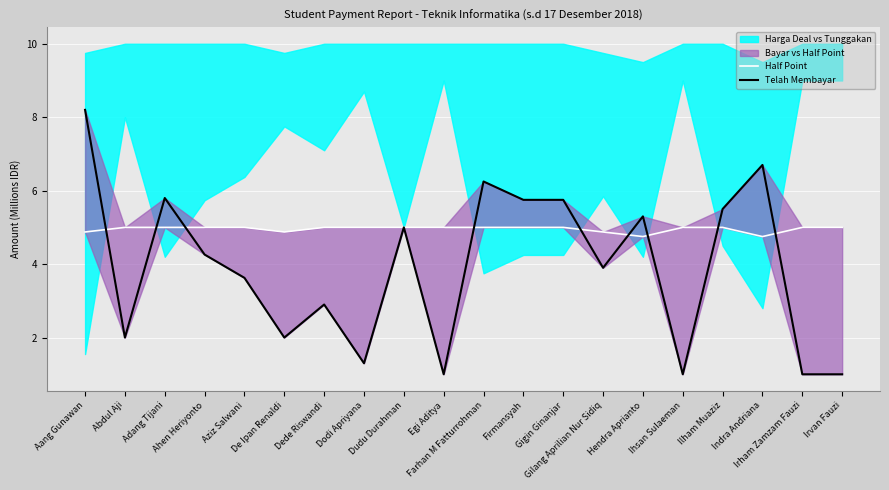

Reading right to left, list all the values displayed in this chart.

Half Point: 5.0	5.0	4.8	5.0	5.0	4.8	4.9	5.0	5.0	5.0	5.0	5.0	5.0	5.0	4.9	5.0	5.0	5.0	5.0	4.9
Telah Membayar: 1.0	1.0	6.7	5.5	1.0	5.3	3.9	5.8	5.8	6.2	1.0	5.0	1.3	2.9	2.0	3.6	4.3	5.8	2.0	8.2